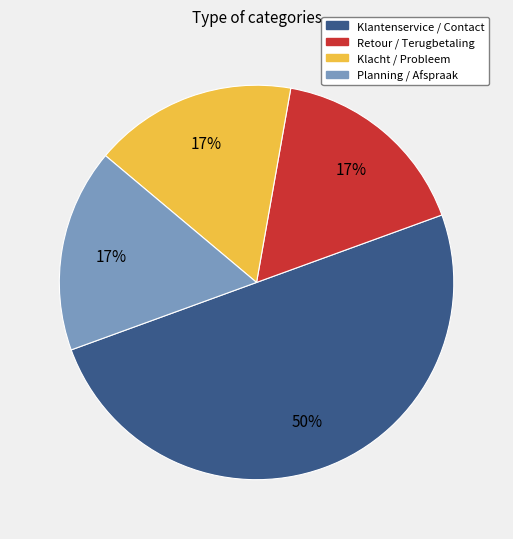

To the nearest percent, what is the difference between the largest and smallest slice percentages?

33%